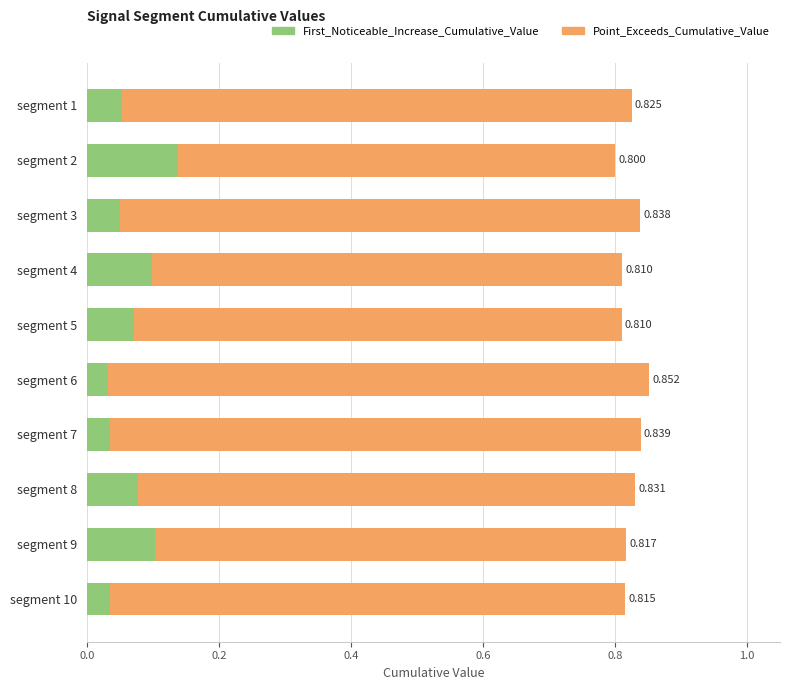

At how many categories does at least one series exceed 0?

10